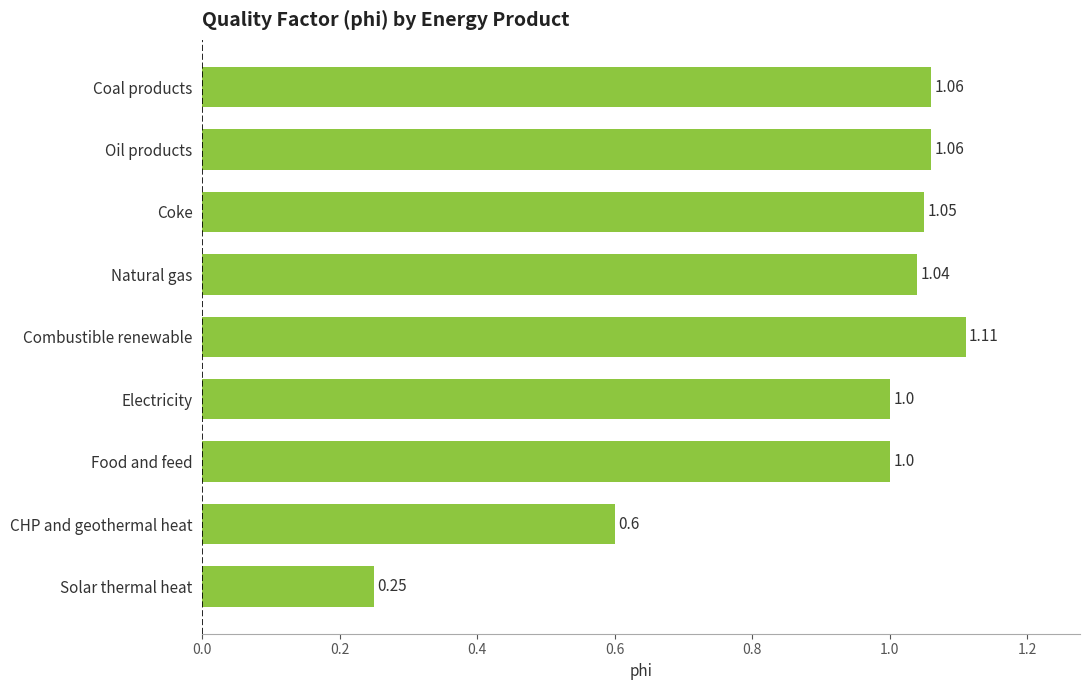

At which category does the chart reach its minimum across all series?

Solar thermal heat